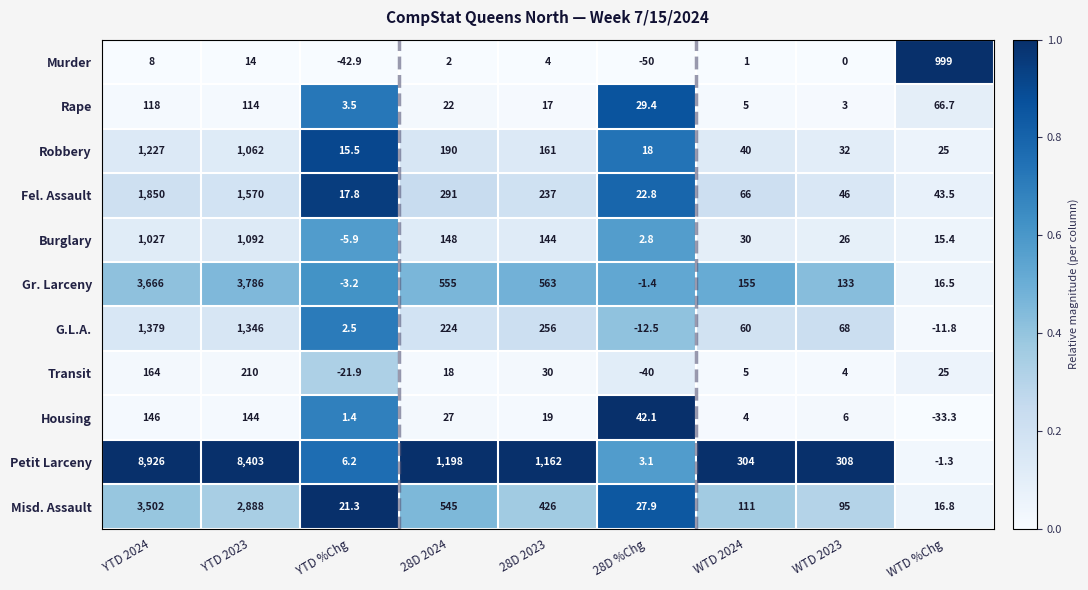

What is the difference between the highest and lowest values at YTD %Chg?

64.2